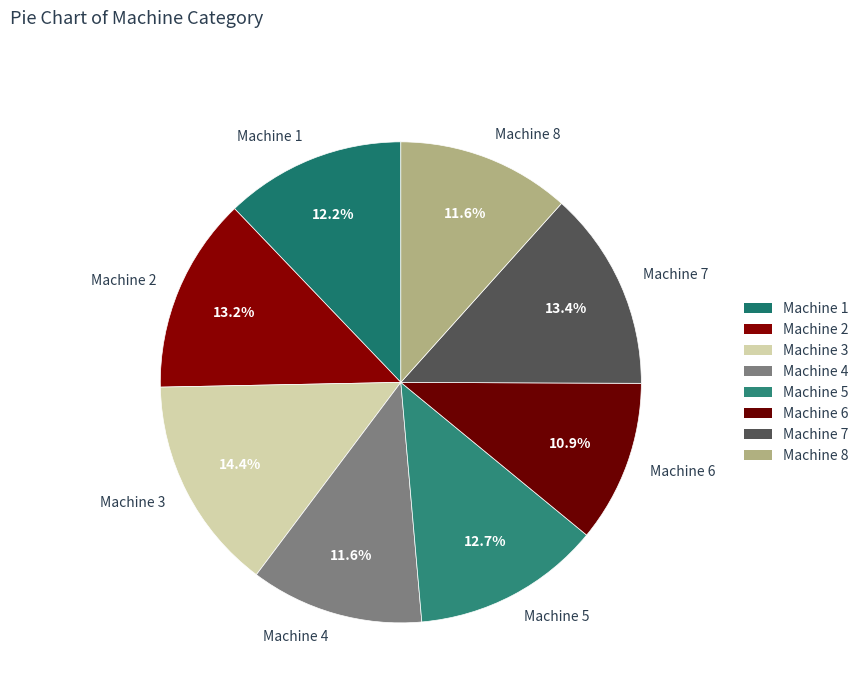

Is Machine 1 the majority of the pie?

No